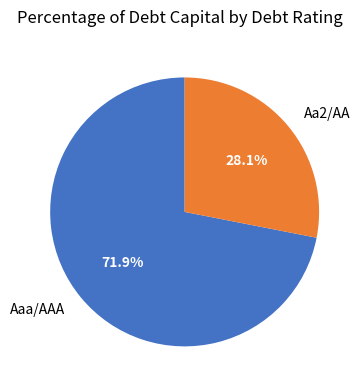

Rank the categories by value from lowest to highest.

Aa2/AA, Aaa/AAA